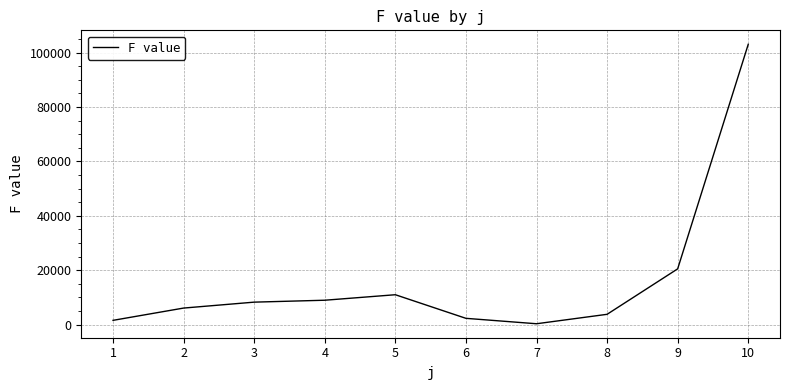

What is the ratio of the value at 6 to the value at 1?

1.5